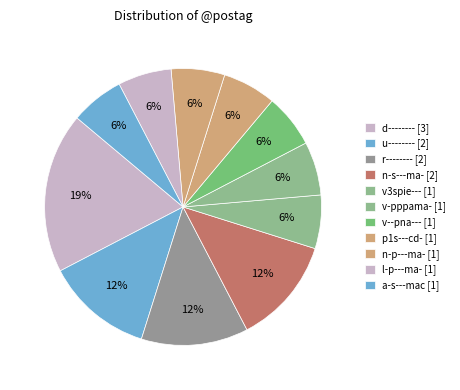

How many segments does this pie chart have?

11